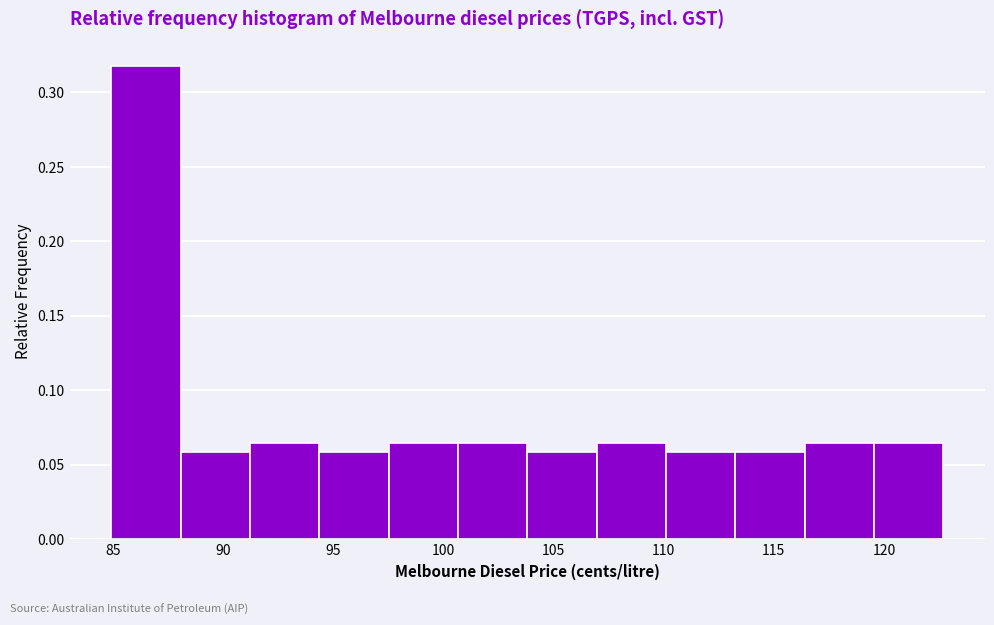

Reading left to right, transcribe this chart: for each bar, give the range it covers on the x-axis and its height. Neither the bar edges nor the heights are printed on the chart, so give them approximately, as read against the axes.

84.90 to 88.05: 0.320
88.05 to 91.20: 0.060
91.20 to 94.35: 0.065
94.35 to 97.50: 0.060
97.50 to 100.65: 0.065
100.65 to 103.80: 0.065
103.80 to 106.95: 0.060
106.95 to 110.10: 0.065
110.10 to 113.25: 0.060
113.25 to 116.40: 0.060
116.40 to 119.55: 0.065
119.55 to 122.70: 0.065